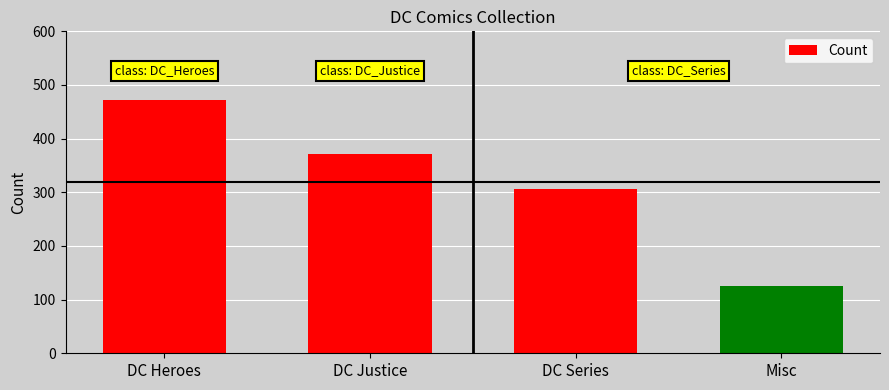

Reading left to right, what are all the values shown in this chart?

DC Heroes=472	DC Justice=372	DC Series=307	Misc=126